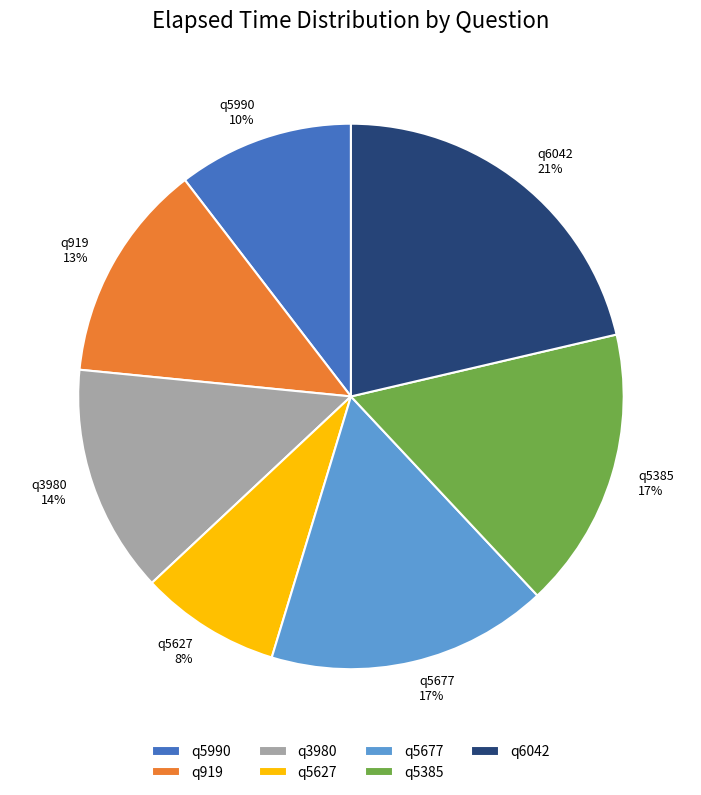

Is there a majority slice in this chart?

No